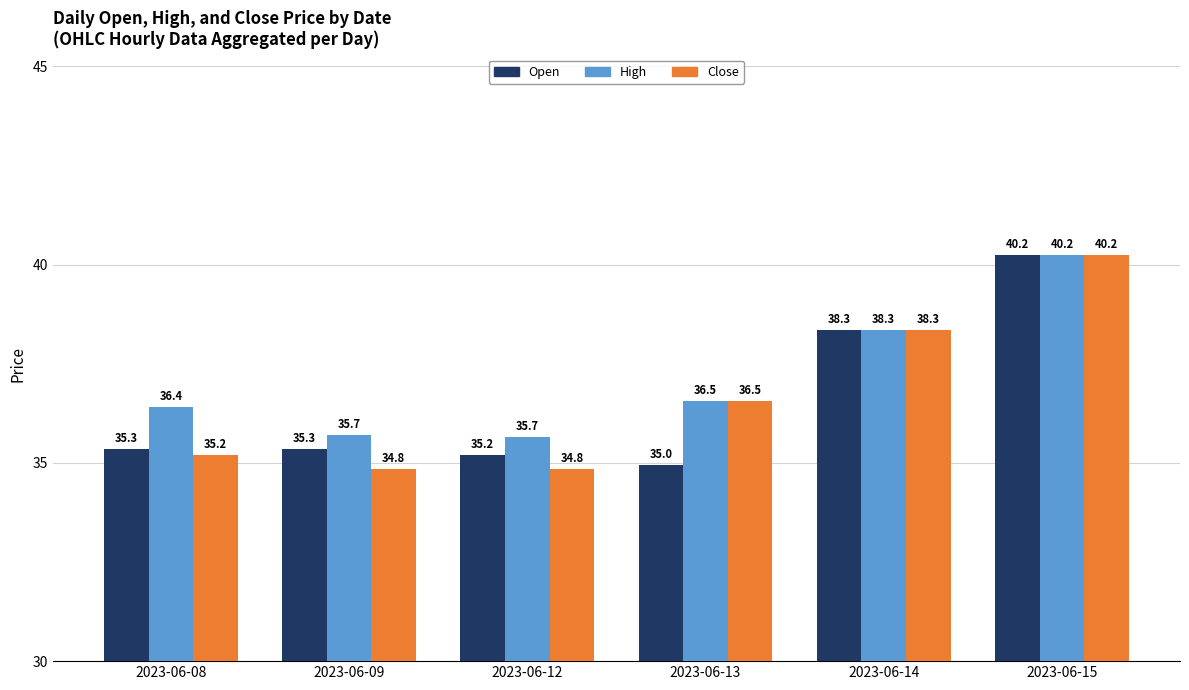

Rank the series by their average value, from highest to lowest.

High, Close, Open